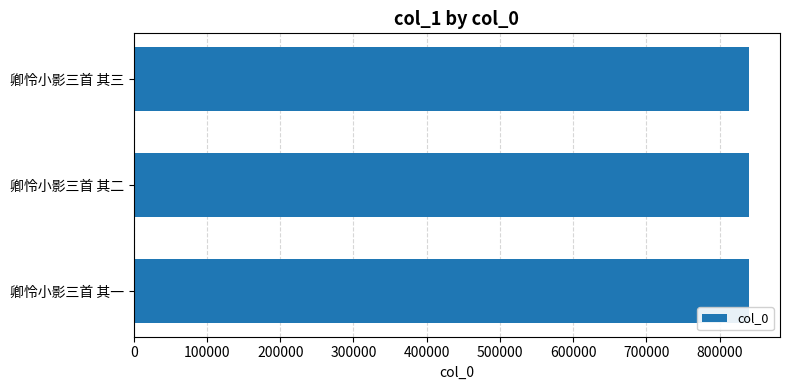

True or false: the data shows 424443 at 卿怜小影三首 其三.

False